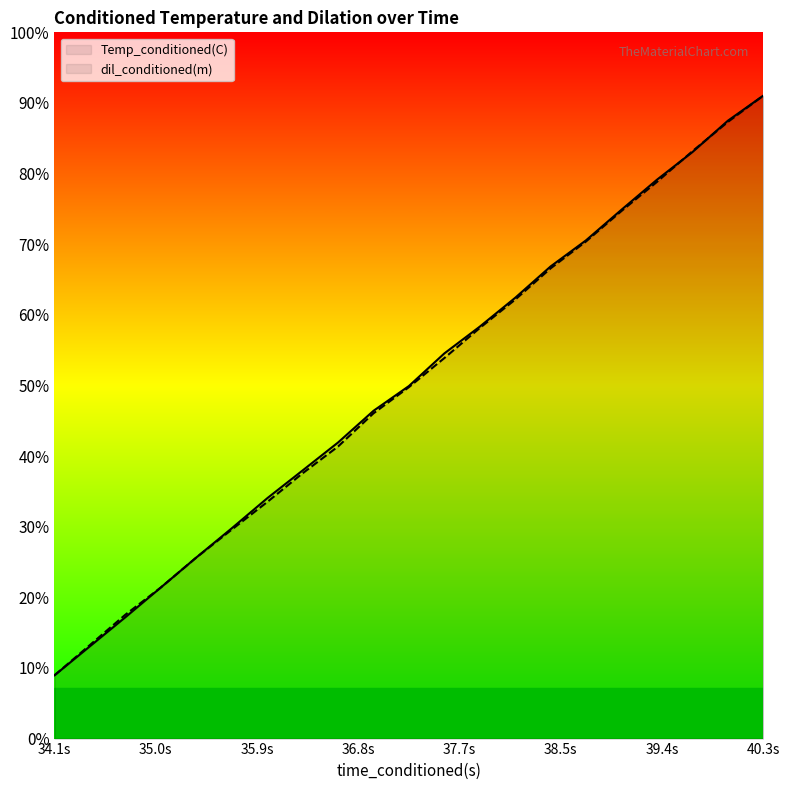

Which series changed the most between 36.8s and 40.3s?

Temp_conditioned(C)